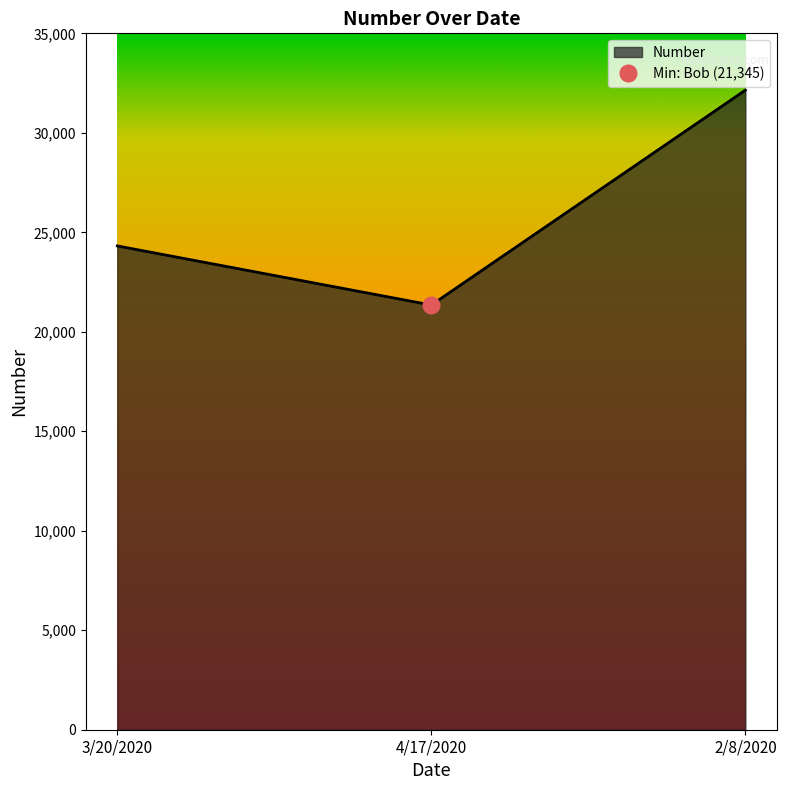

Reading left to right, extract all data points from this chart.

24315	21345	32145